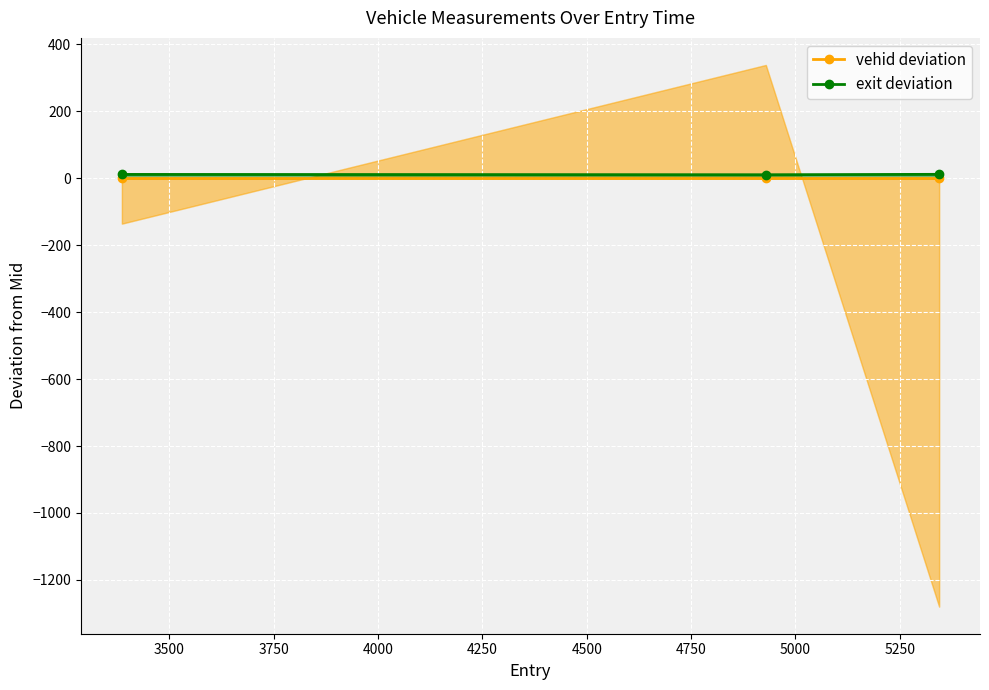

What is the value of the exit deviation point at the 1st from the left?

11.7